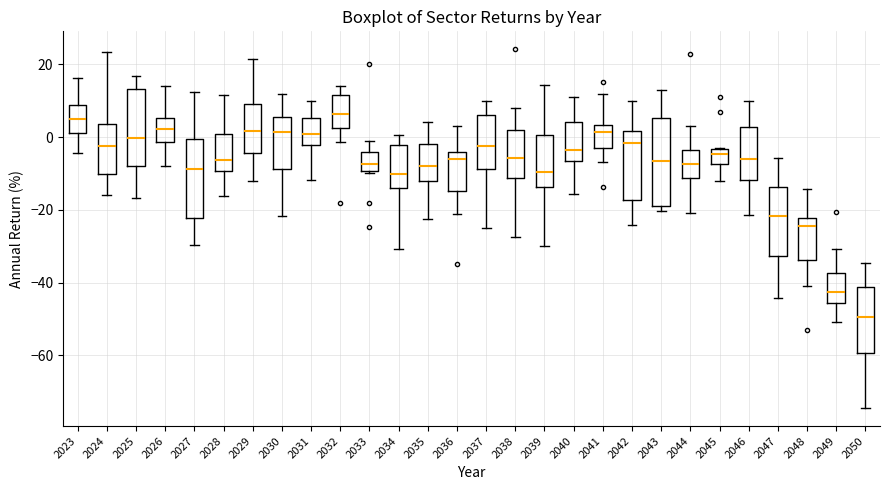

Where does the upper whisker of the box at x = 2050 end on the y-axis? The values are not printed on the chart, so give them approximately, as read against the axis.

-34